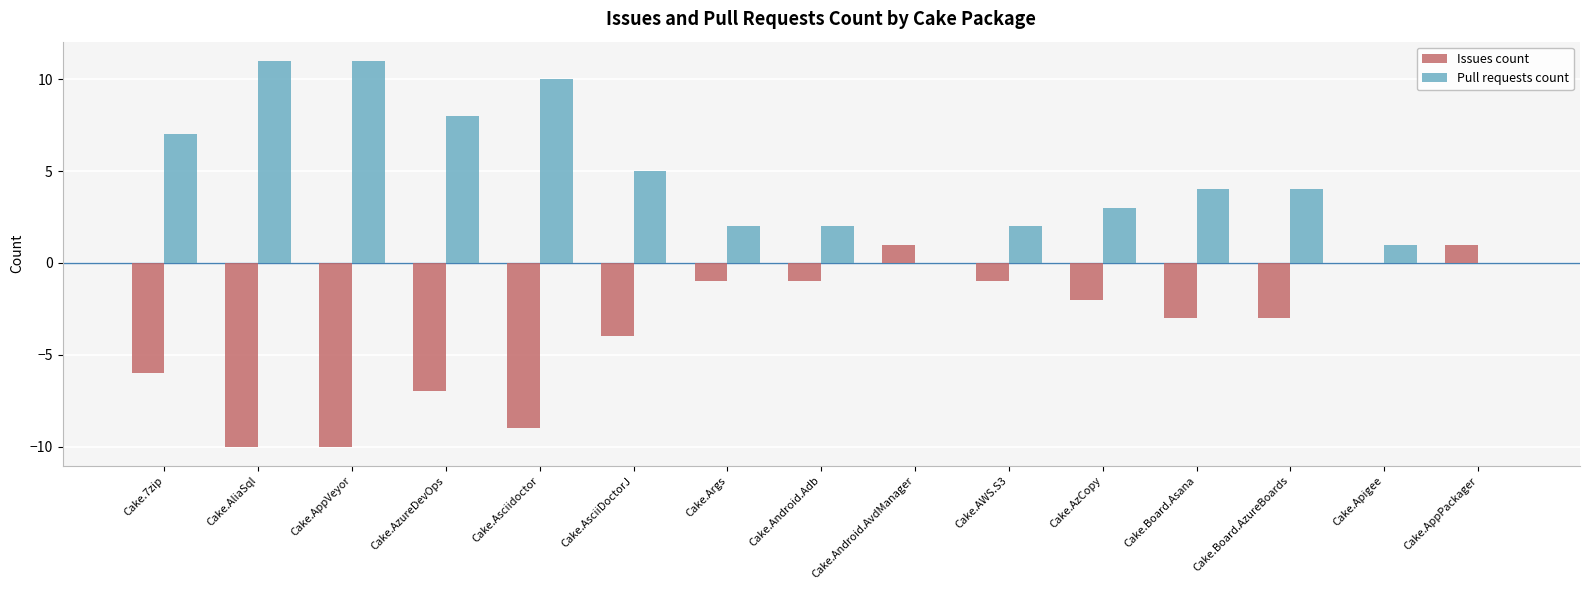

What is the sum of all Issues count values?

-55